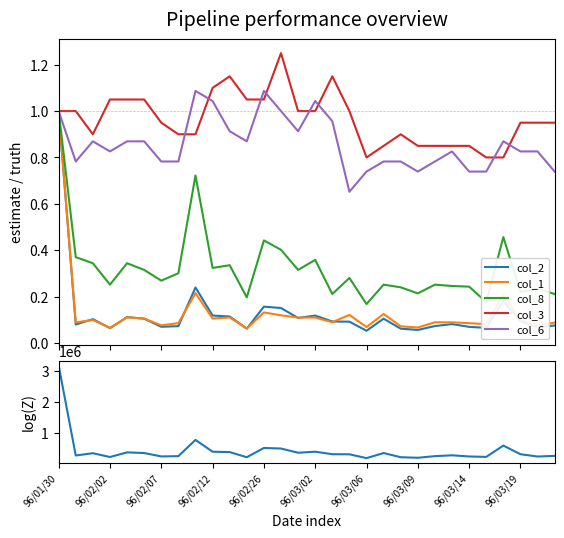

Is the value of col_1 at 96/03/09 greater than the value of col_2 at 22?

No